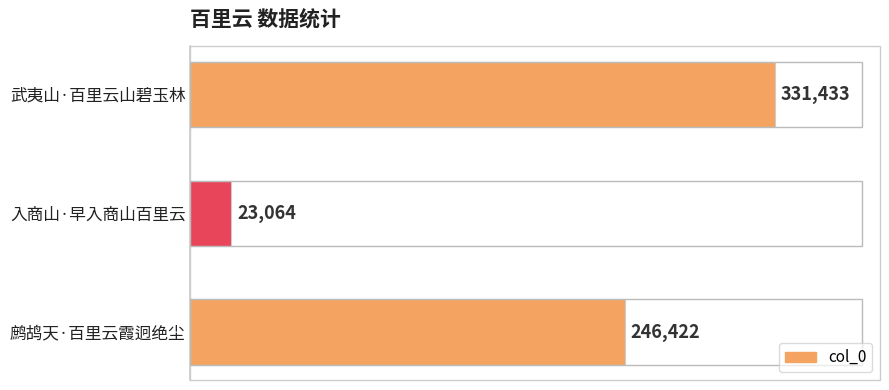

What is the average value?

200306